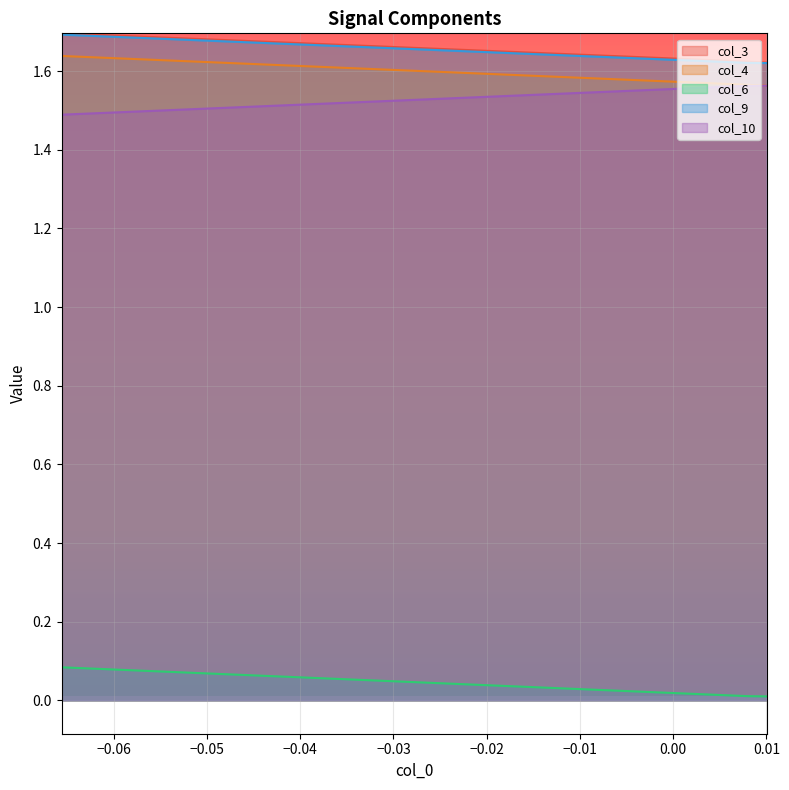

What is the maximum value shown in the chart?

1.7